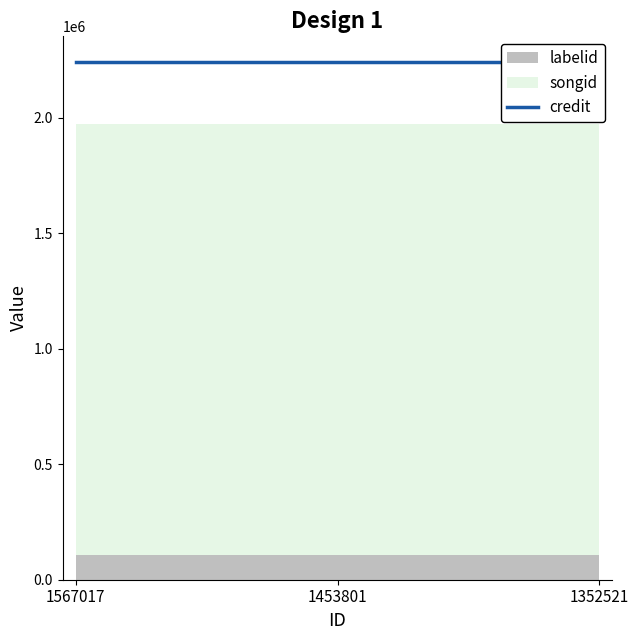

What is the total value across all series at 1453801?

4215923